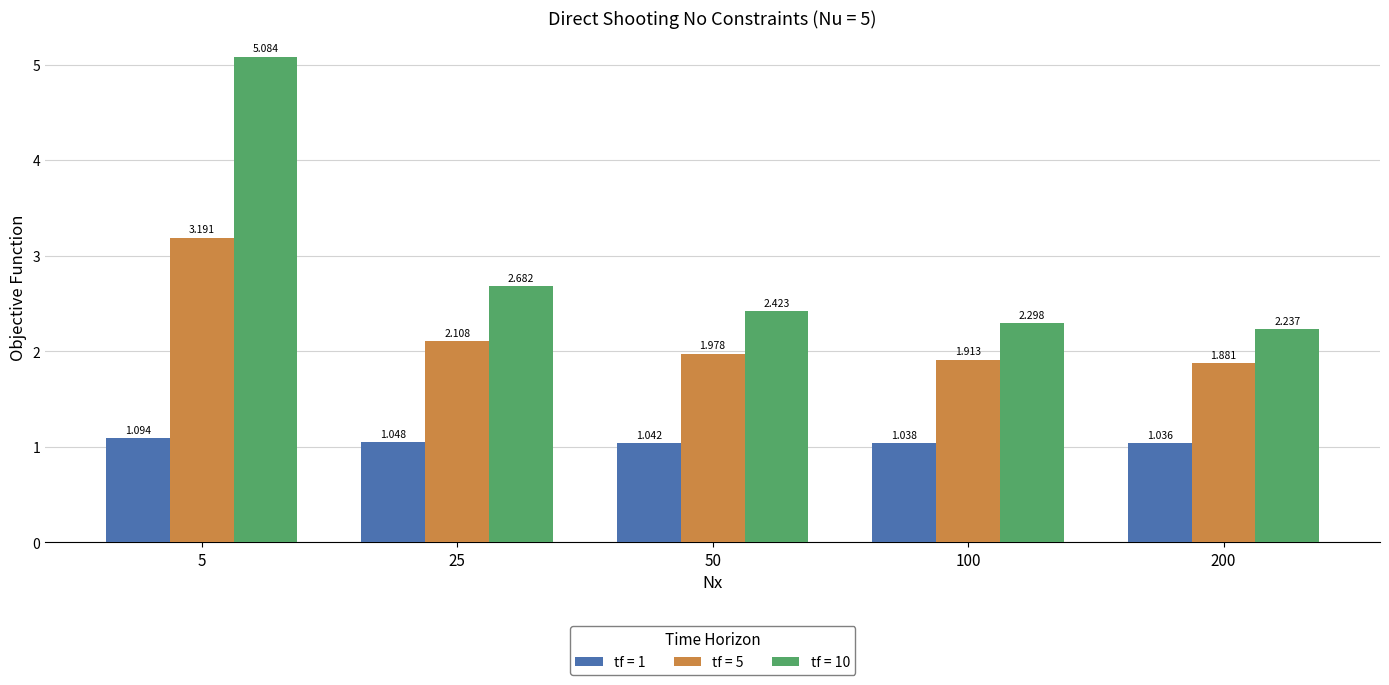

Is the value of tf = 1 at 5 greater than the value of tf = 5 at 5?

No